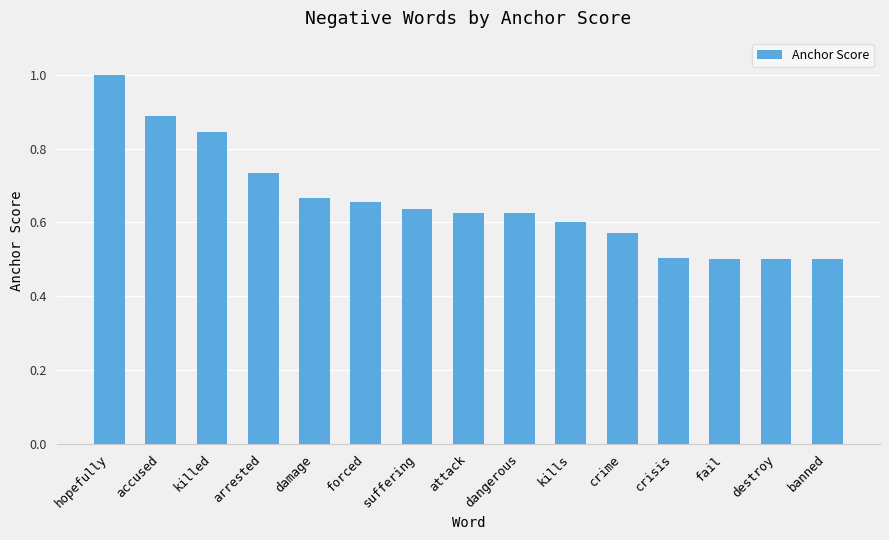

Read the value at banned.

0.5